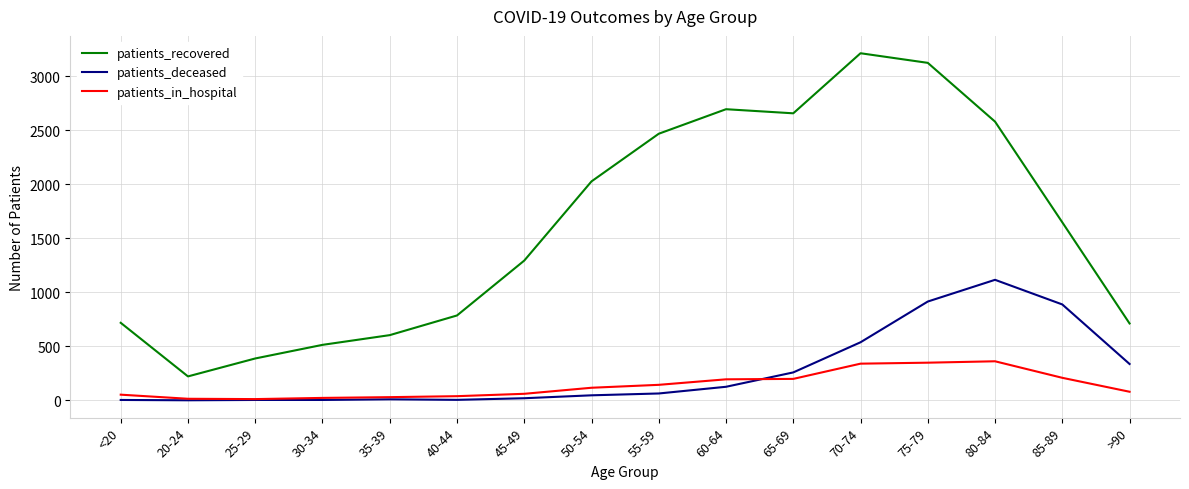

In patients_recovered, how many points are lower than both neighbors (excluding endpoints)?

2